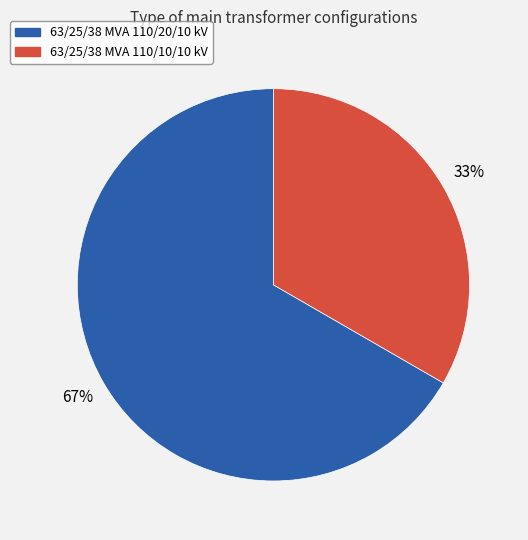

What is the largest slice in the pie chart?

63/25/38 MVA 110/20/10 kV